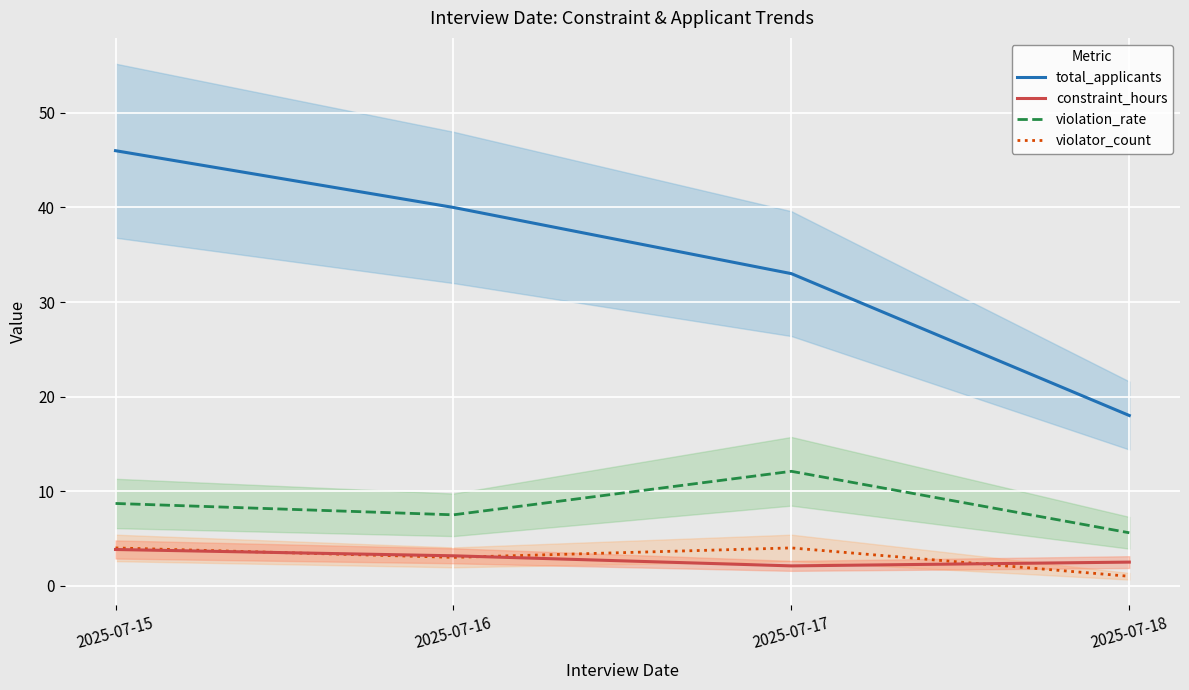

Which category has the highest value in the violation_rate series?

2025-07-17